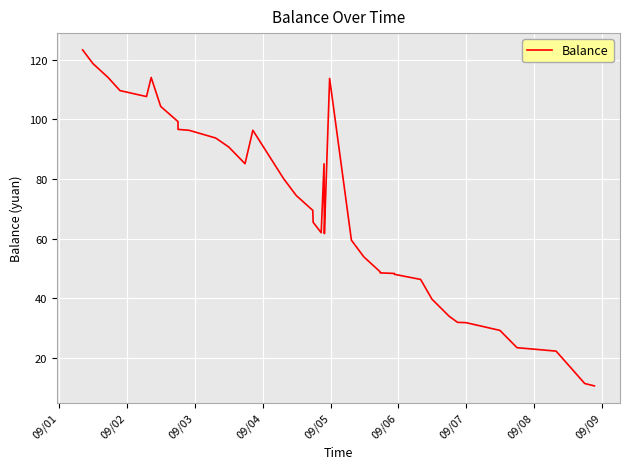

What is the greatest value displayed?

123.3